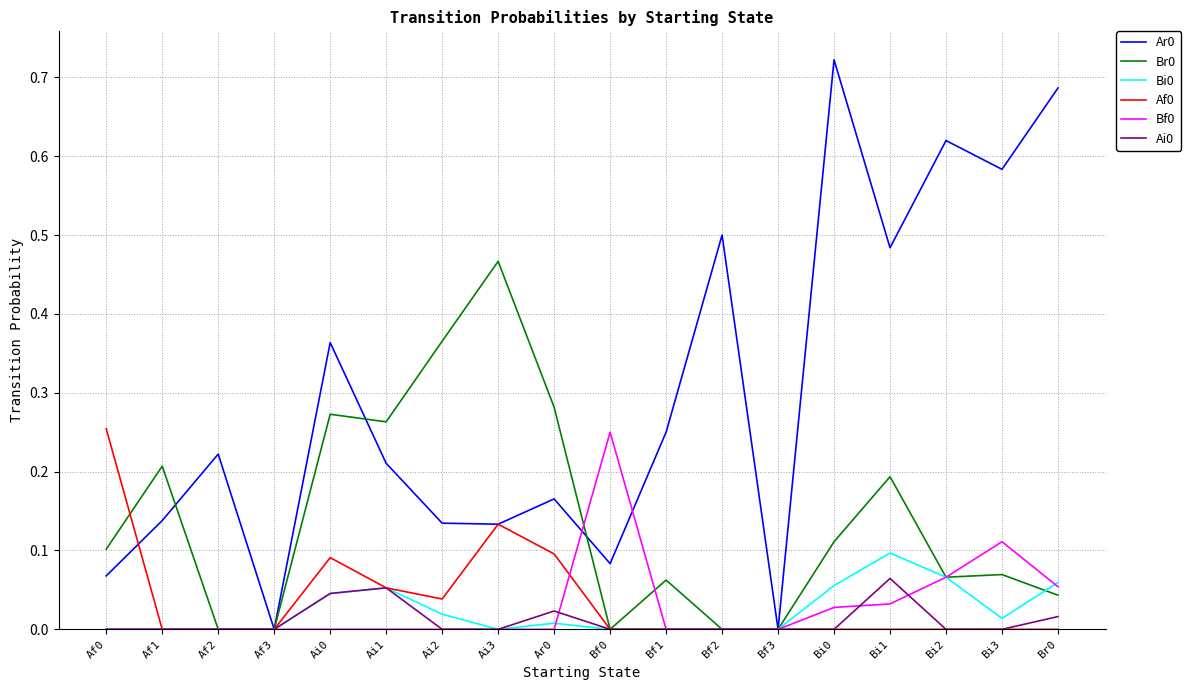

Is the value of Br0 at Bi0 greater than the value of Ai0 at Af3?

Yes